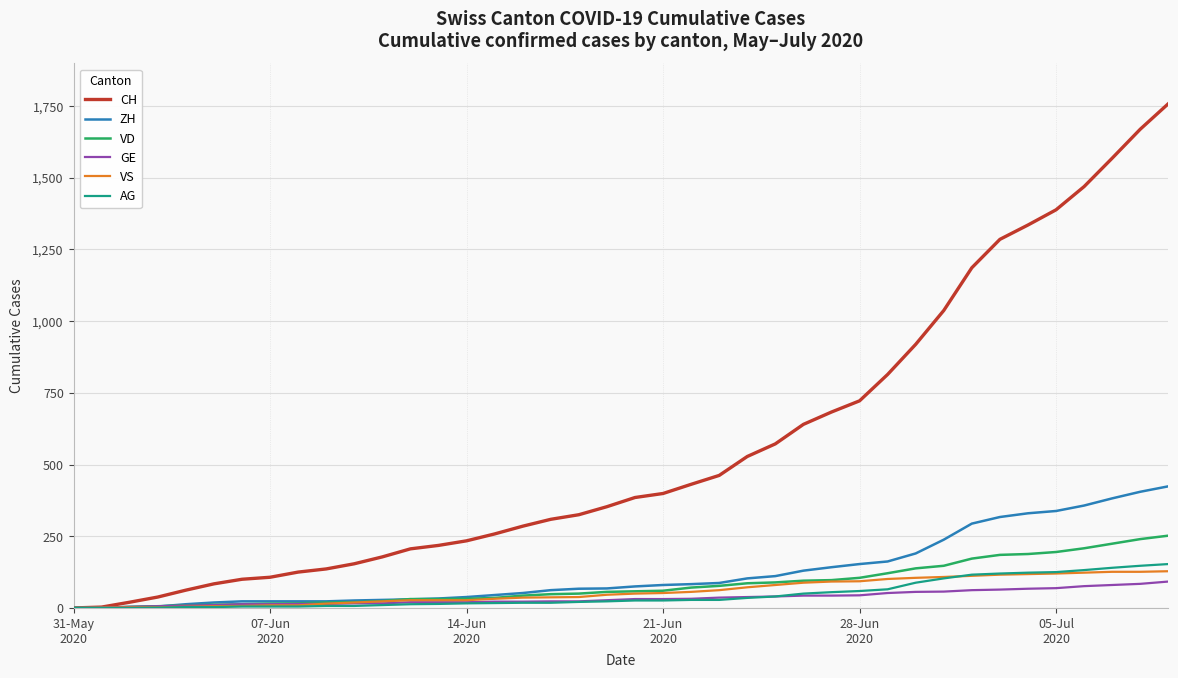

Which series has the largest range (max minus min)?

CH